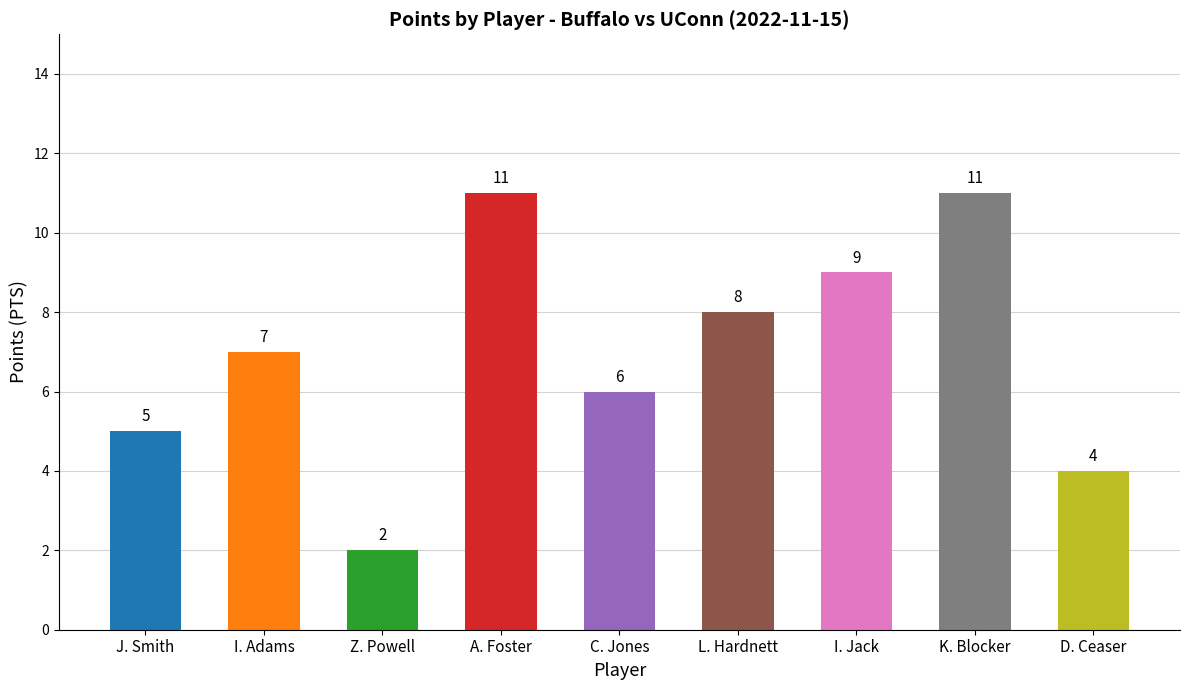

What is the change in value from J. Smith to C. Jones?

+1